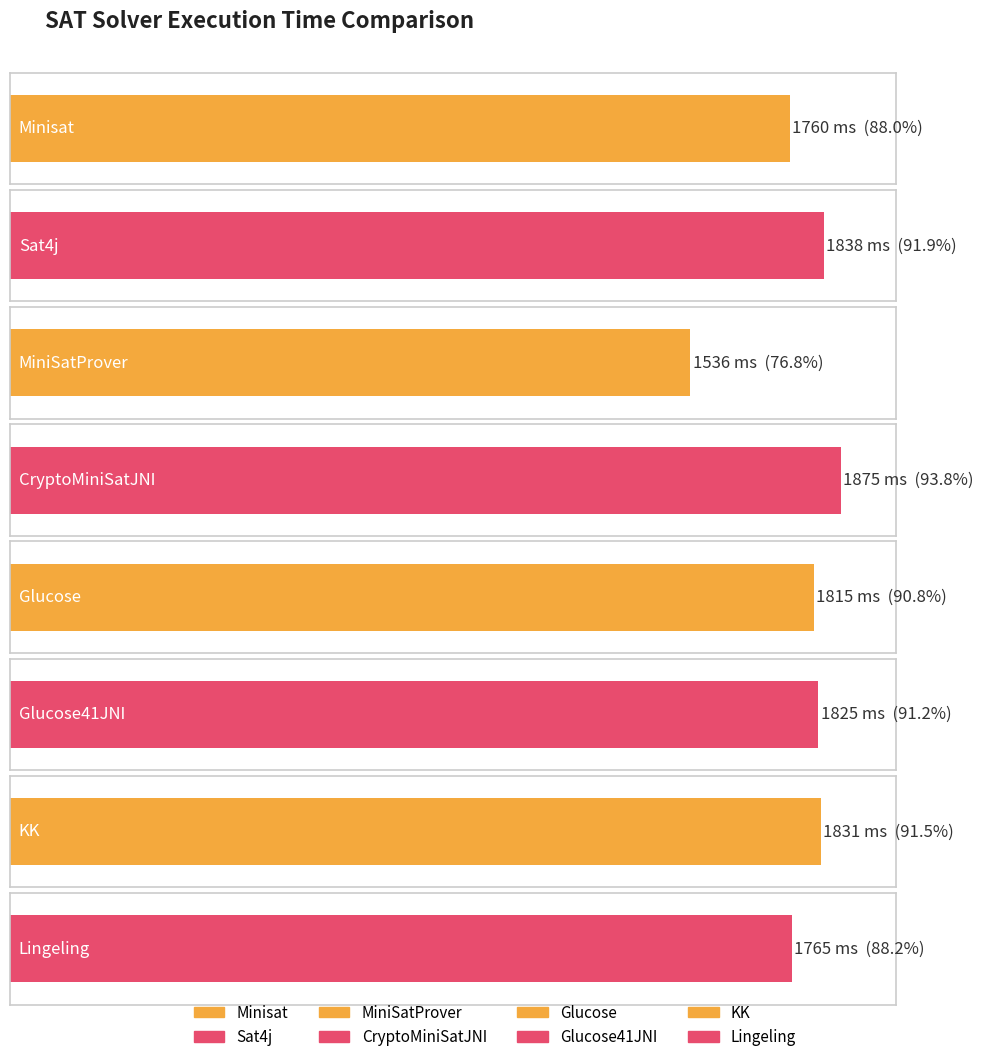

At which category does the chart reach its minimum across all series?

MiniSatProver